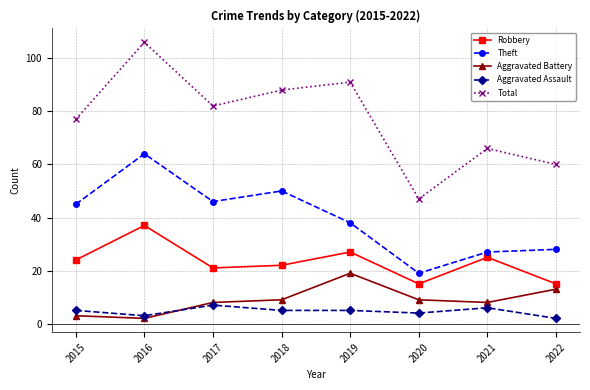

Is it true that Aggravated Assault equals 4 at 2020?

True